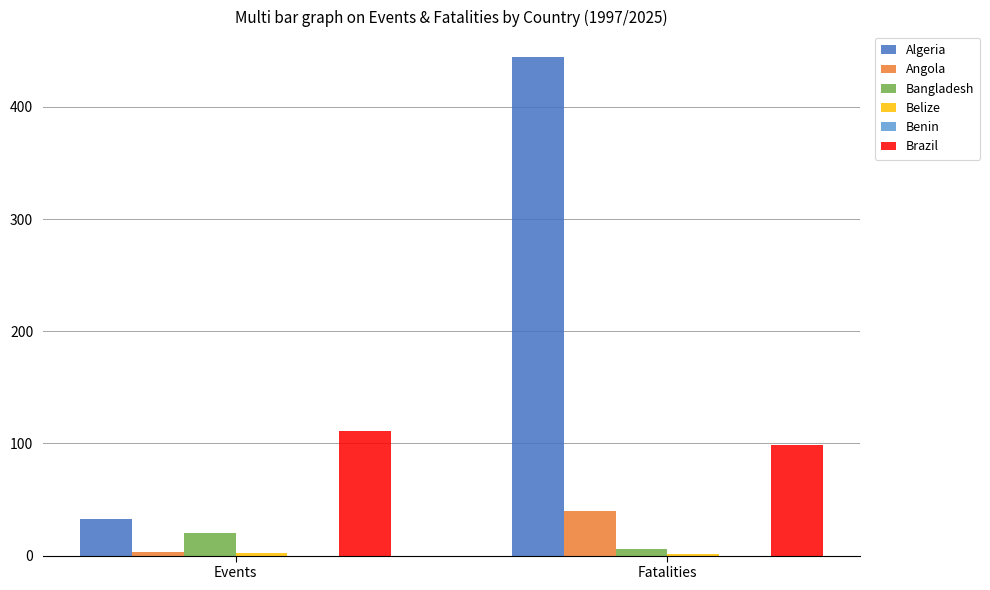

What is the greatest value displayed?

445